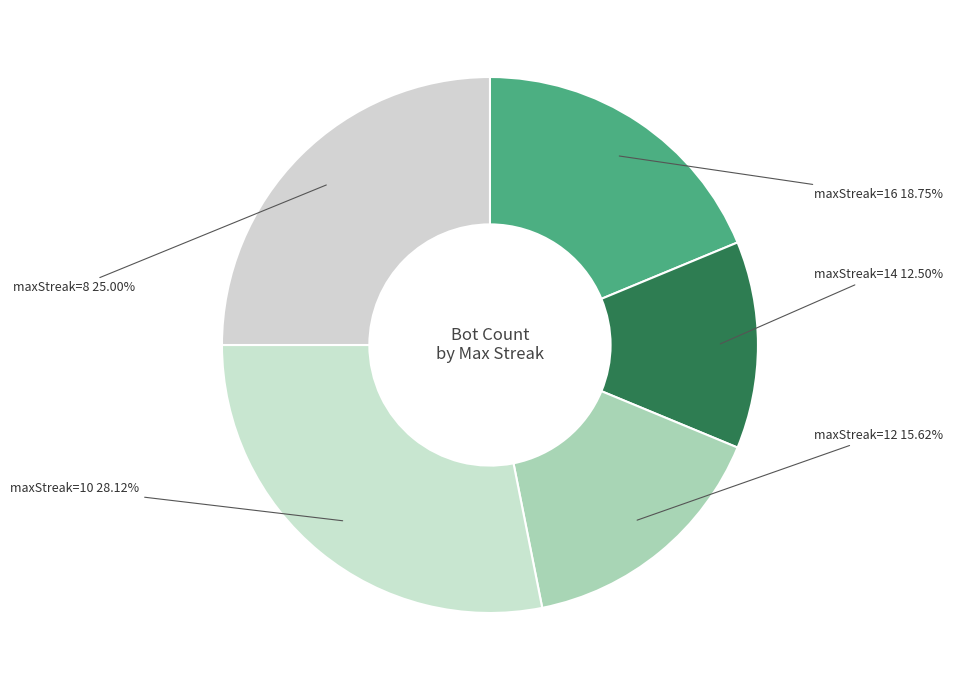

Between maxStreak=12 and maxStreak=10, which is larger?

maxStreak=10